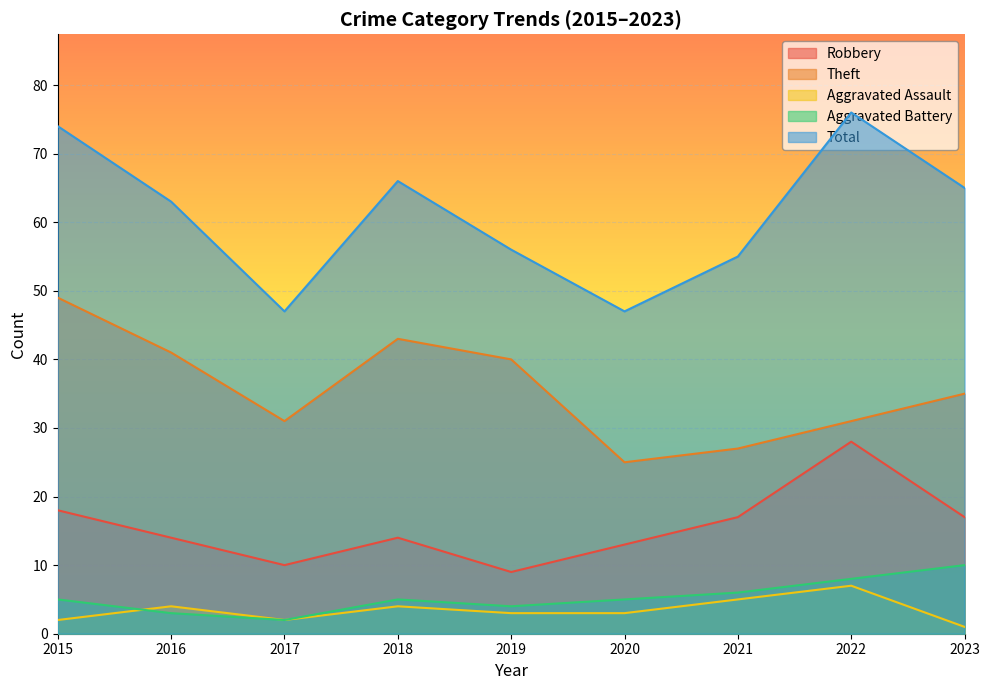

What is the difference between the Aggravated Battery values at 2020 and 2023?

5